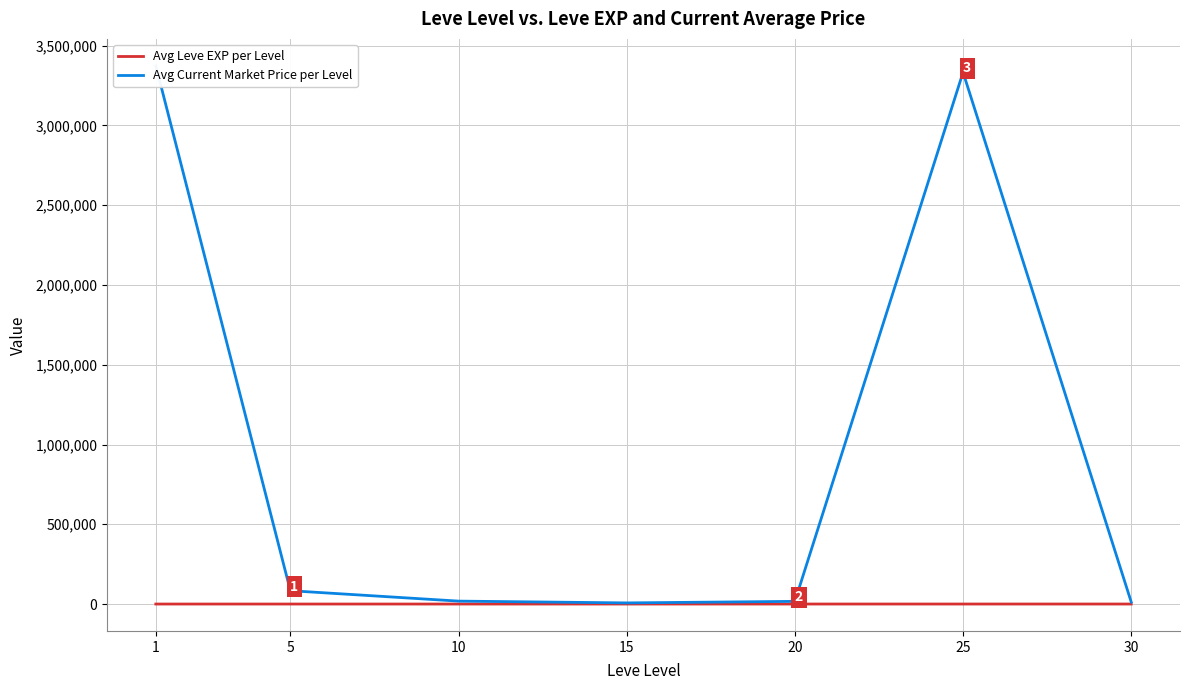

At which category does the chart reach its minimum across all series?

1